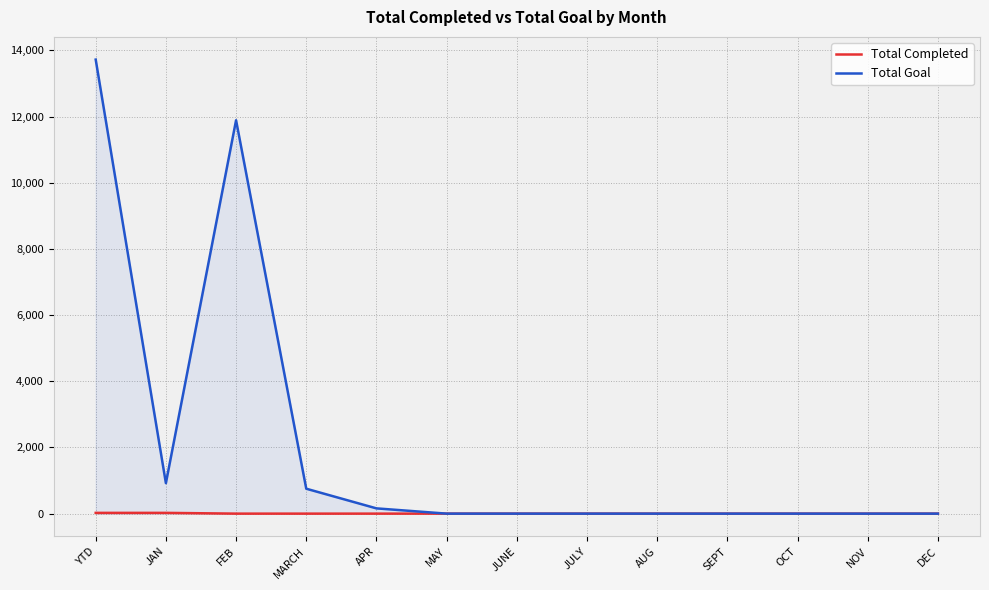

True or false: Total Goal has more than 0 interior local peaks.

True